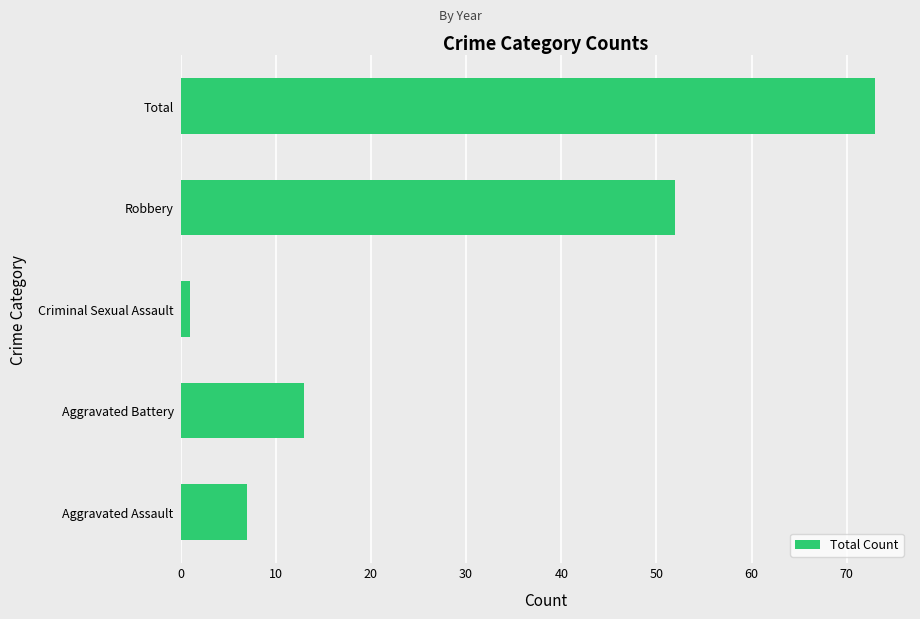

Between Aggravated Assault and Total, which is larger?

Total